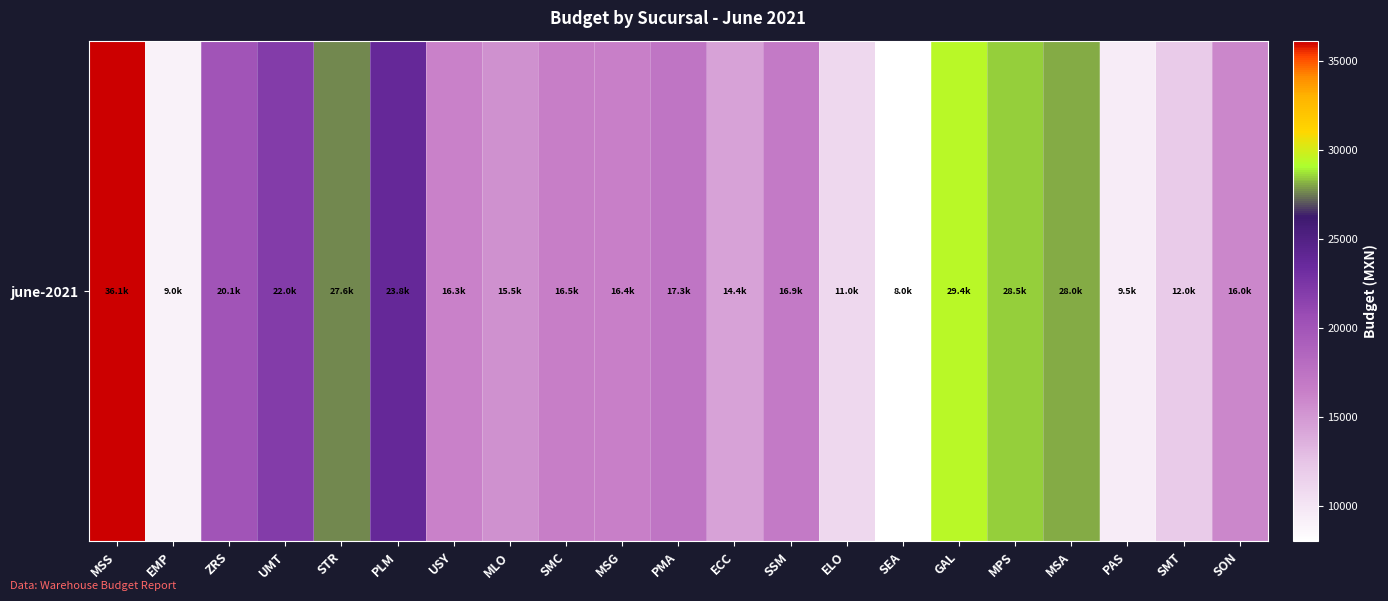

What value does the data have at ZRS?

20077.4